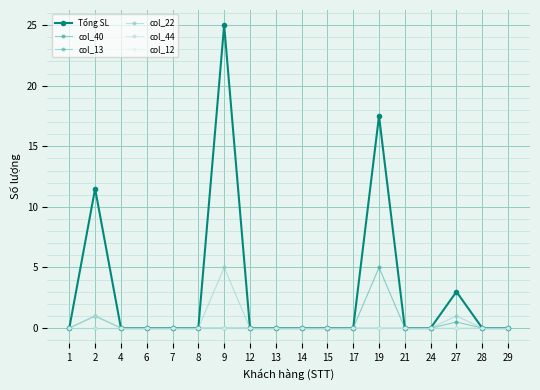

Does the chart have visible grid lines?

Yes